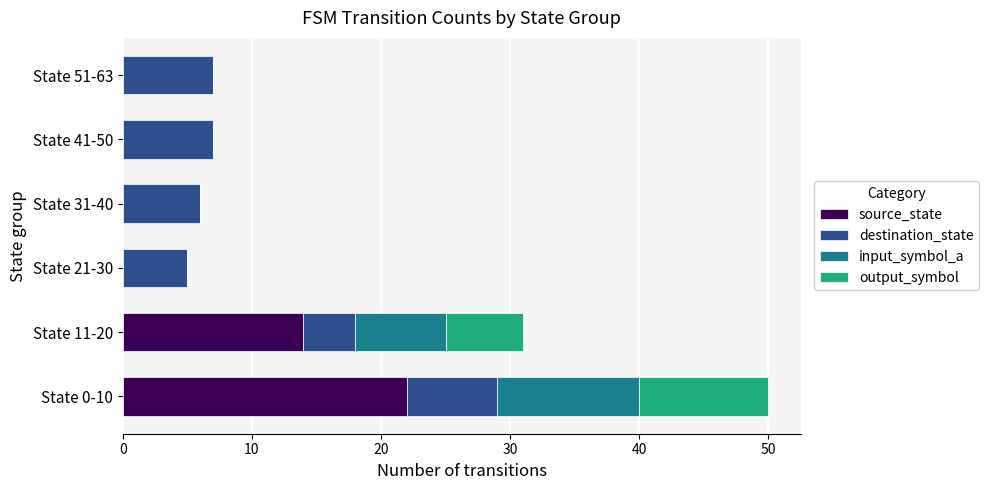

What is the sum of all source_state values?

36